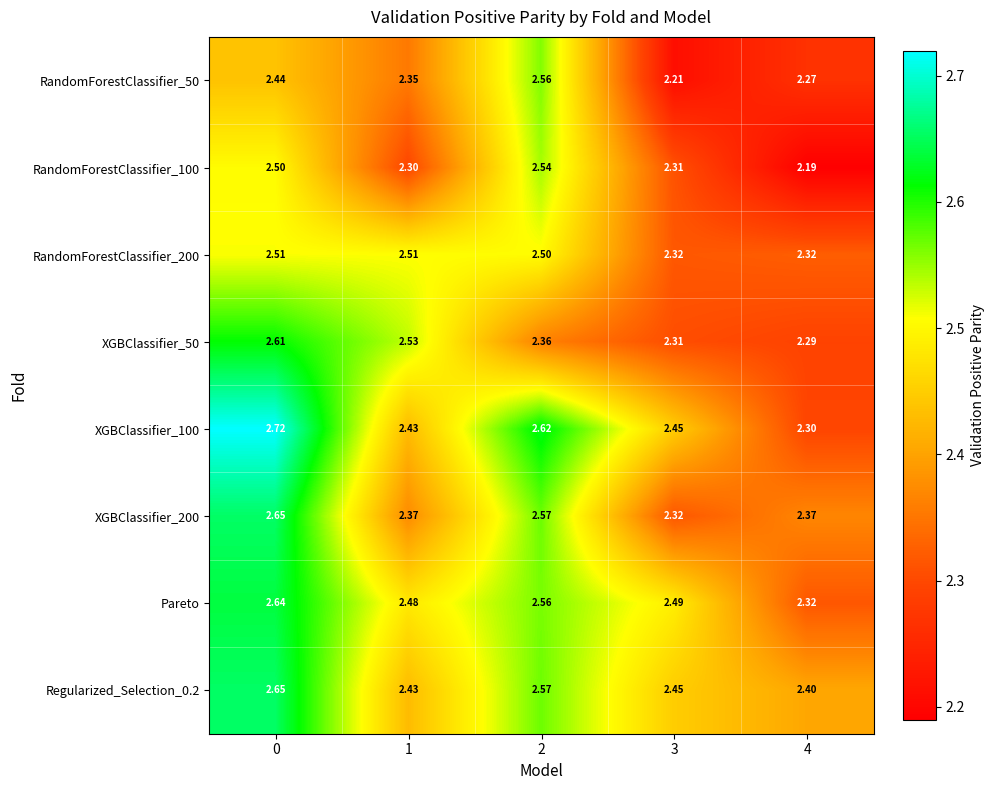

Between 3 and 4, which series saw the biggest shift?

Pareto